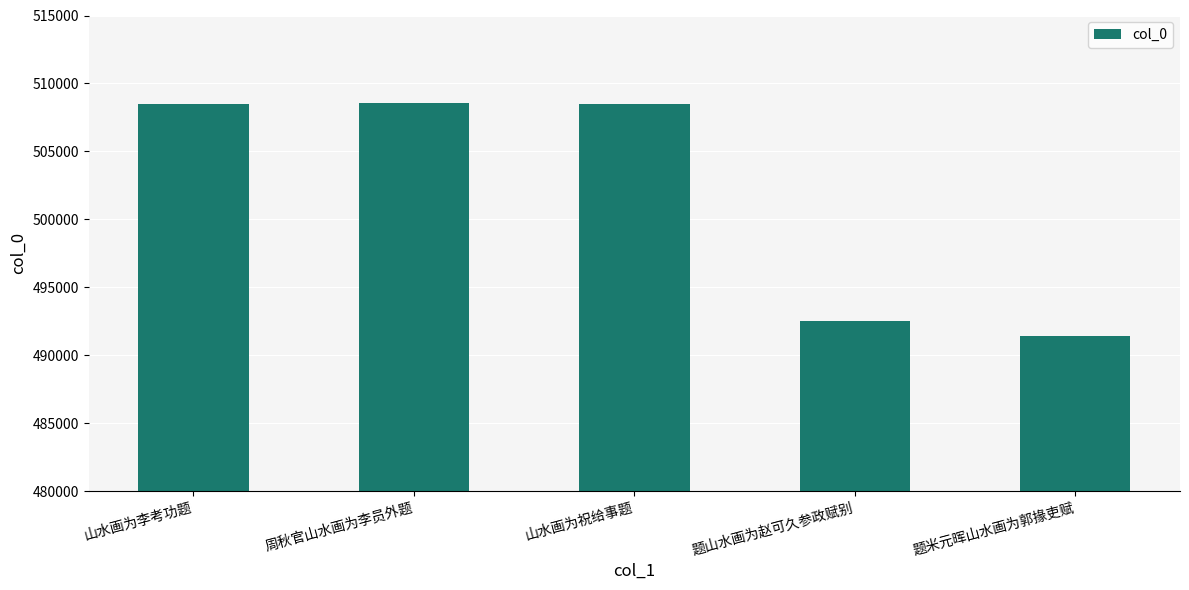

How many bars are there in total?

5